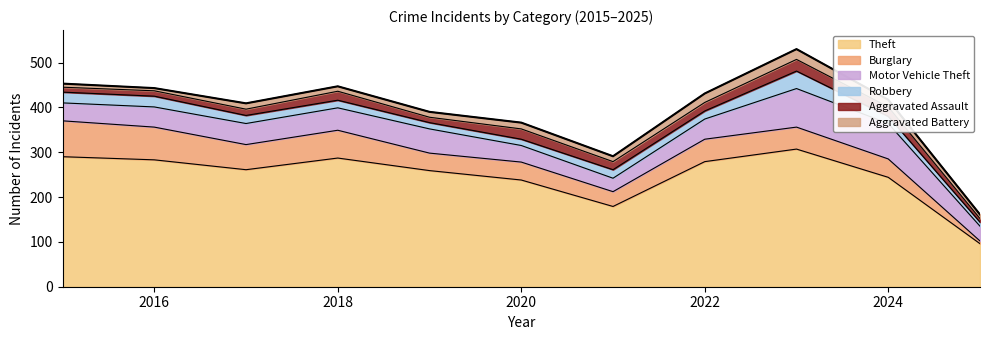

How many interior local peaks does the Motor Vehicle Theft series have?

2